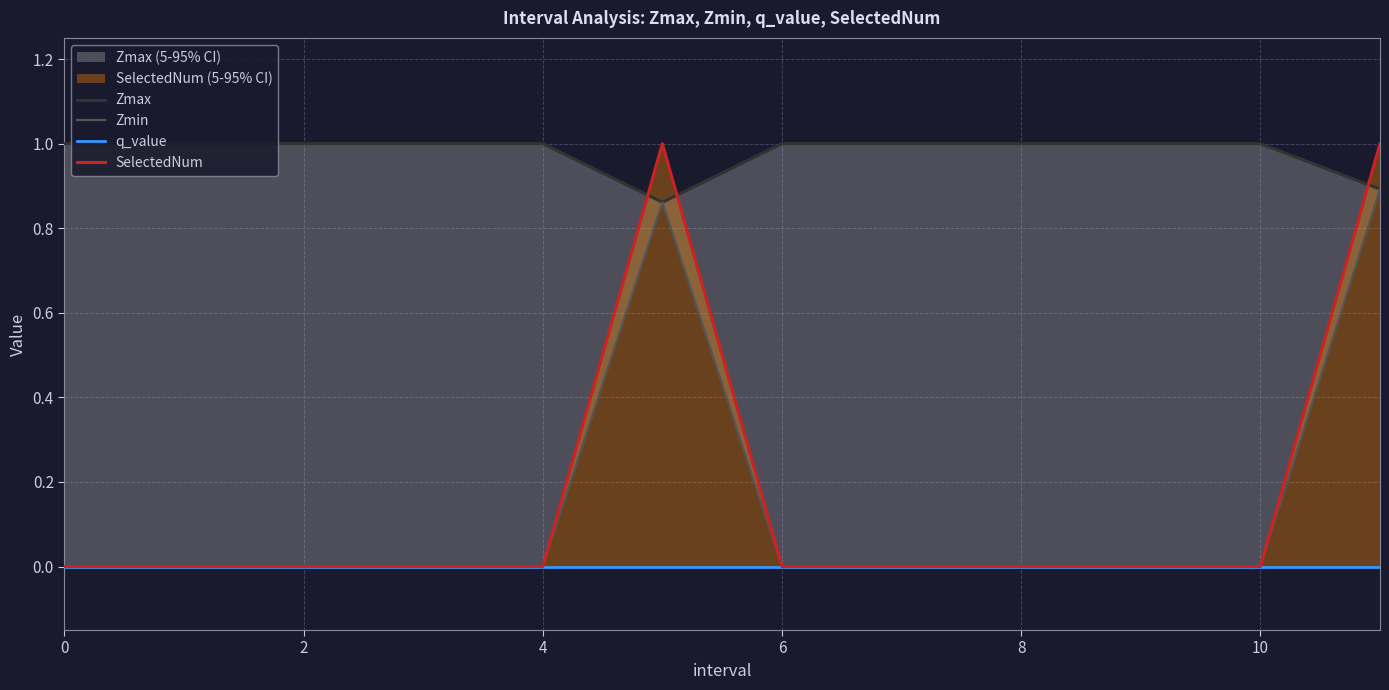

What is the label of the 2nd point from the right?

10